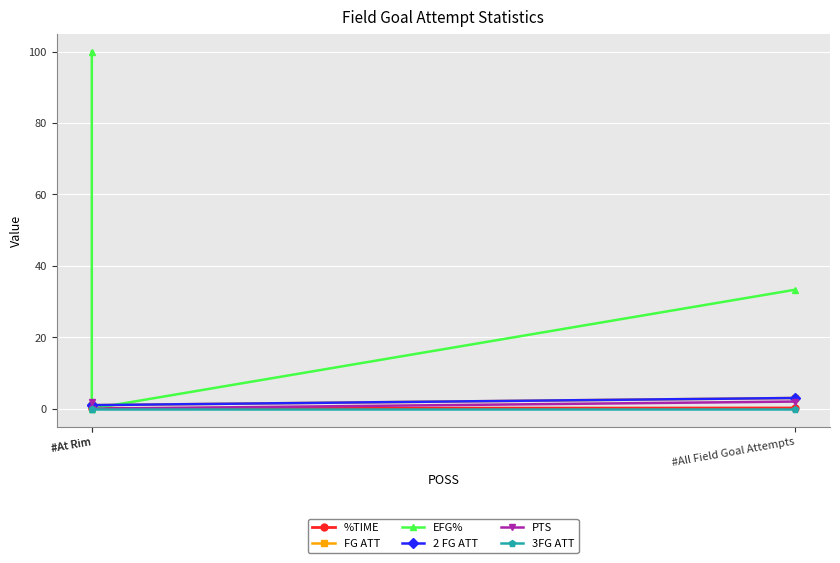

What are all the series names shown in the legend?

%TIME, FG ATT, EFG%, 2 FG ATT, PTS, 3FG ATT